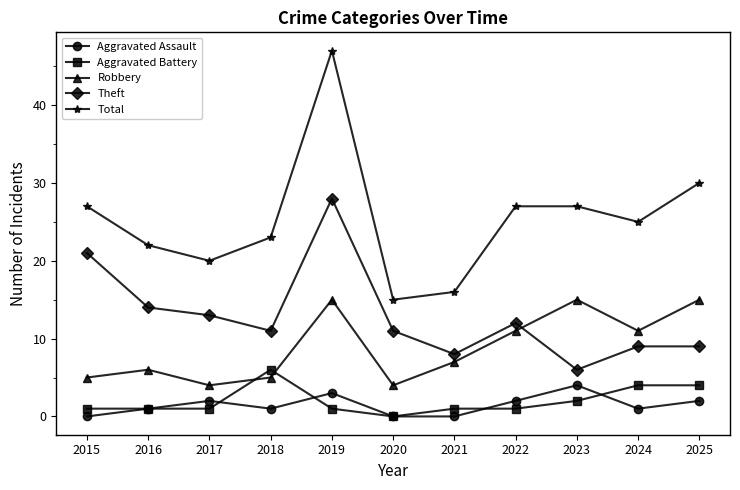

What is the value of the Aggravated Battery point at the 3rd from the left?

1